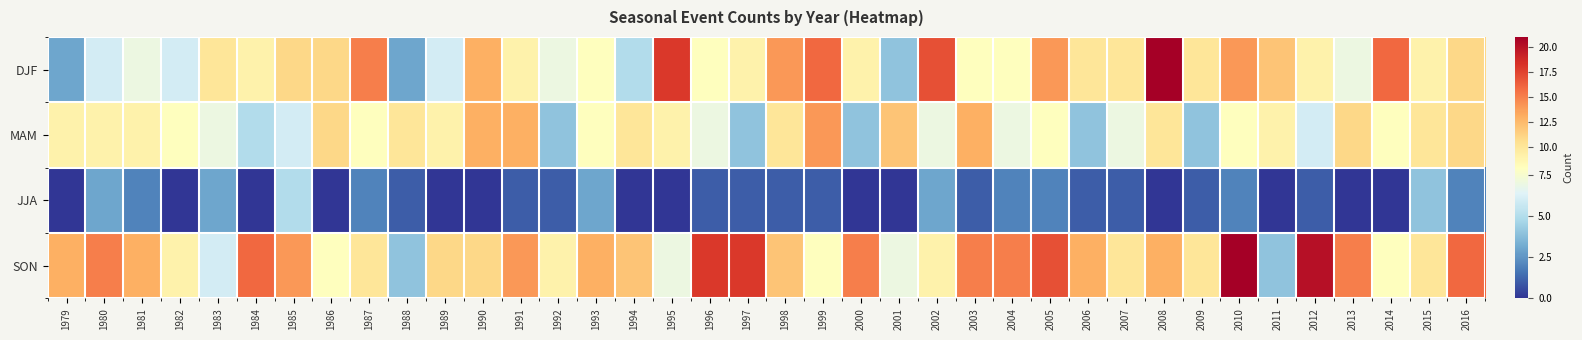

Count the number of data series in this chart.

4